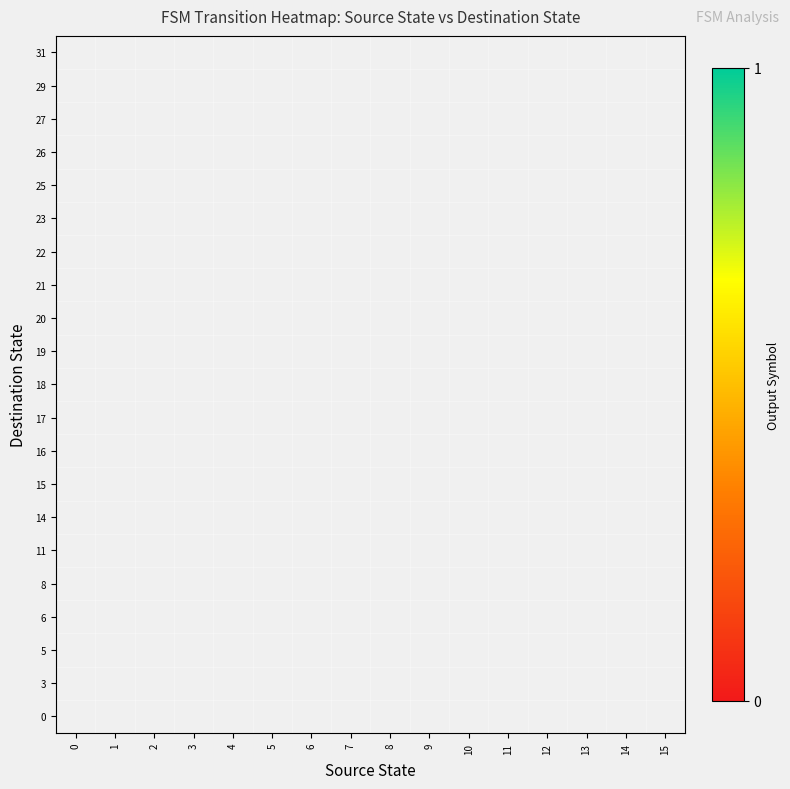

Count the number of categories in the chart.

16